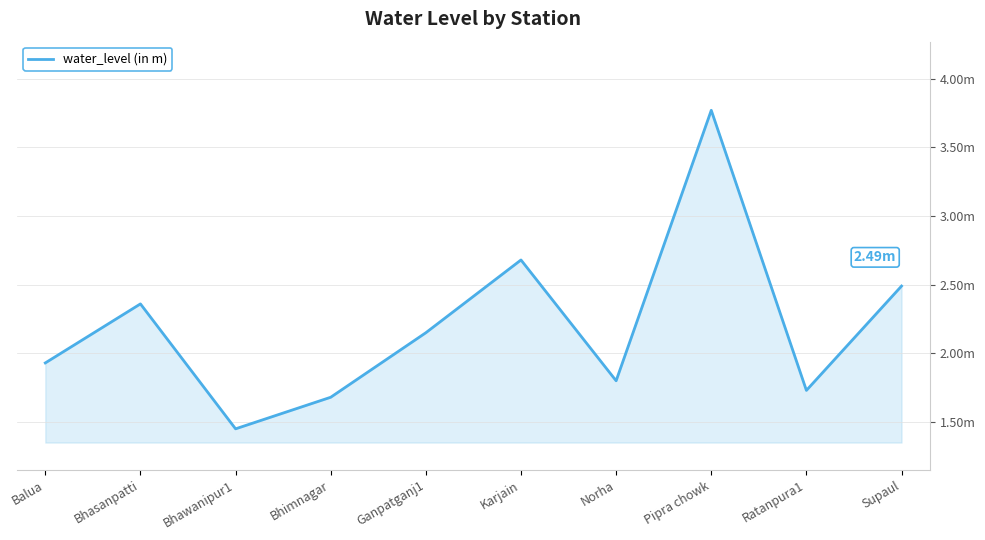

Is this an area chart (filled region under the line)?

Yes